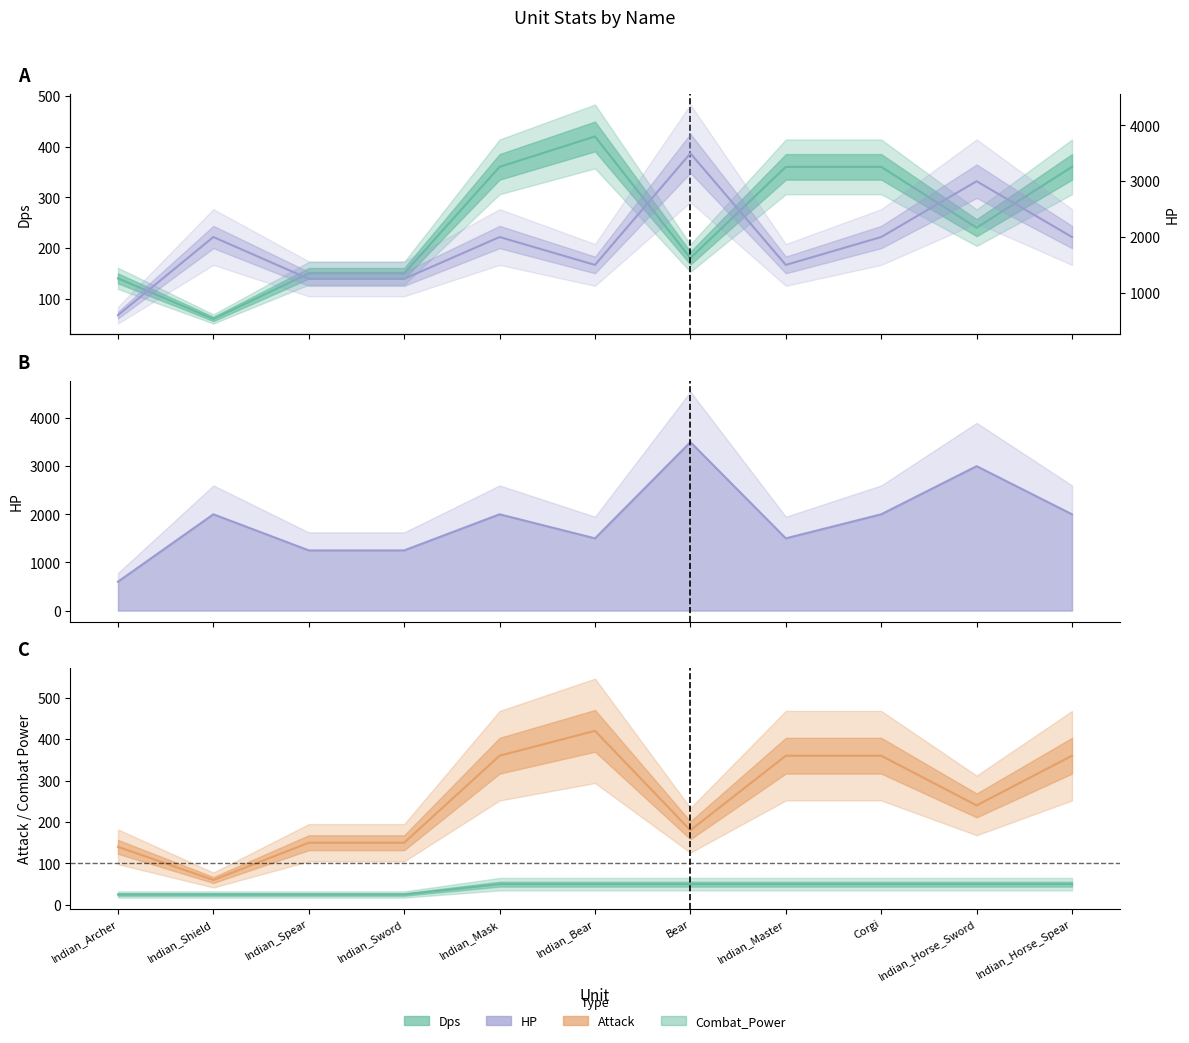

List the labels in order of Dps value, largest first.

Indian_Bear, Indian_Mask, Indian_Master, Corgi, Indian_Horse_Spear, Indian_Horse_Sword, Bear, Indian_Spear, Indian_Sword, Indian_Archer, Indian_Shield